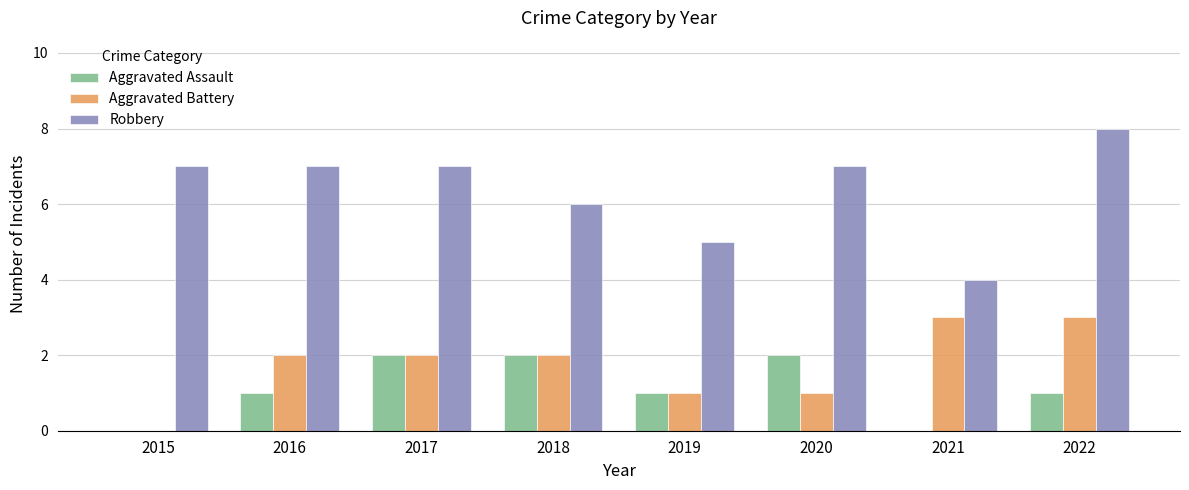

Read the Robbery value at 2016.

7